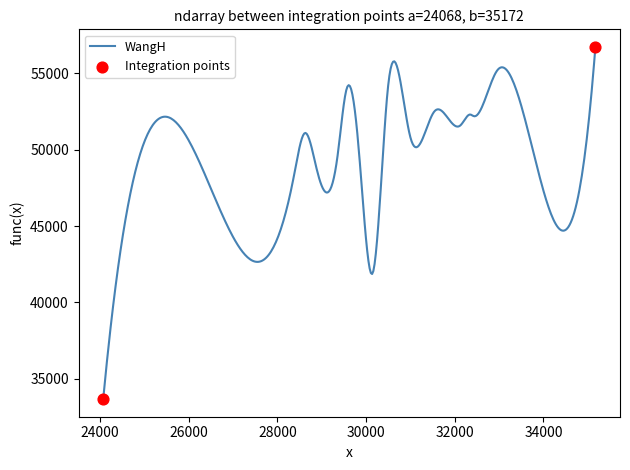

What is the minimum value shown in the chart?

33666.0